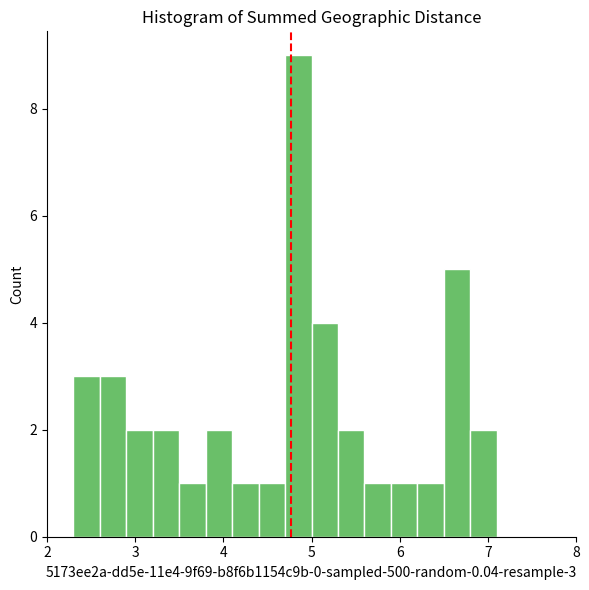

Read against the x-axis, roughly where is the centre of the tallest bar?

4.9